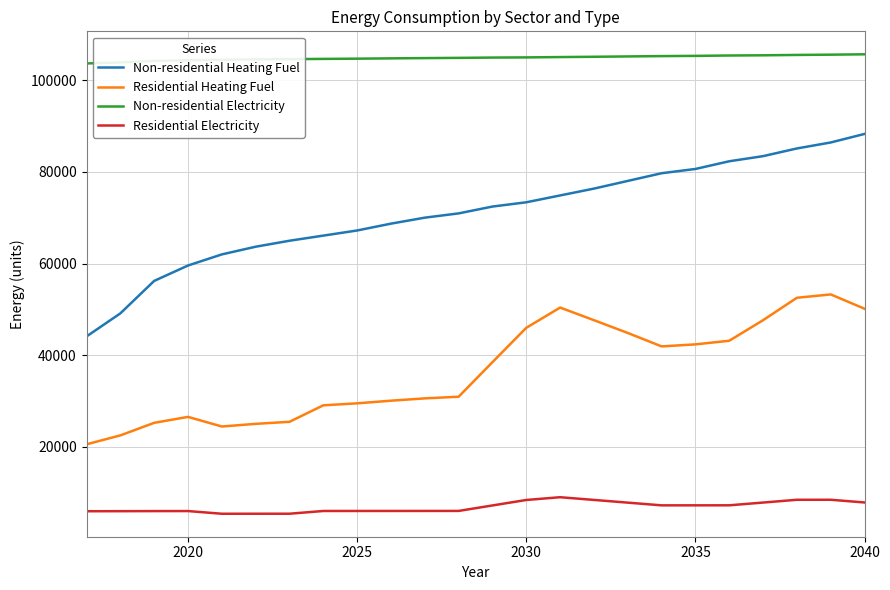

What is the difference between the maximum and minimum values in the Residential Heating Fuel series?

32742.7